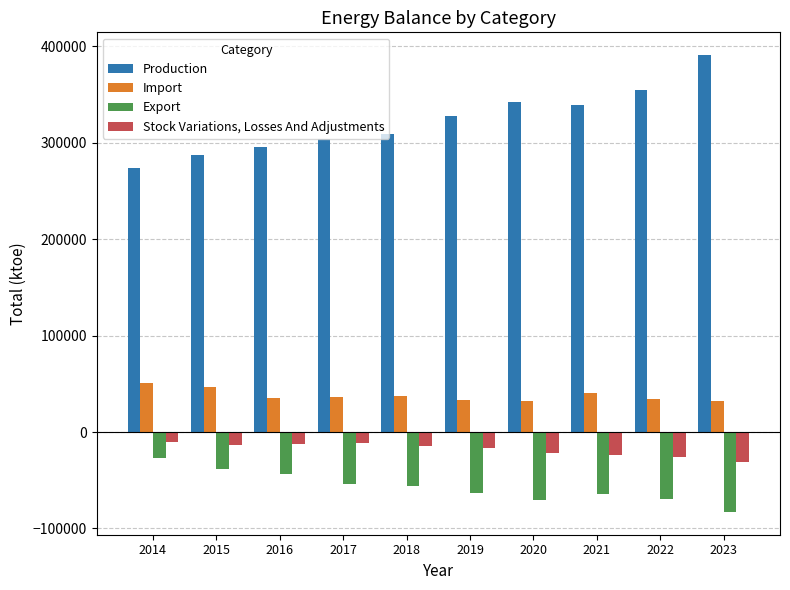

What is the minimum value shown in the chart?

-82841.7